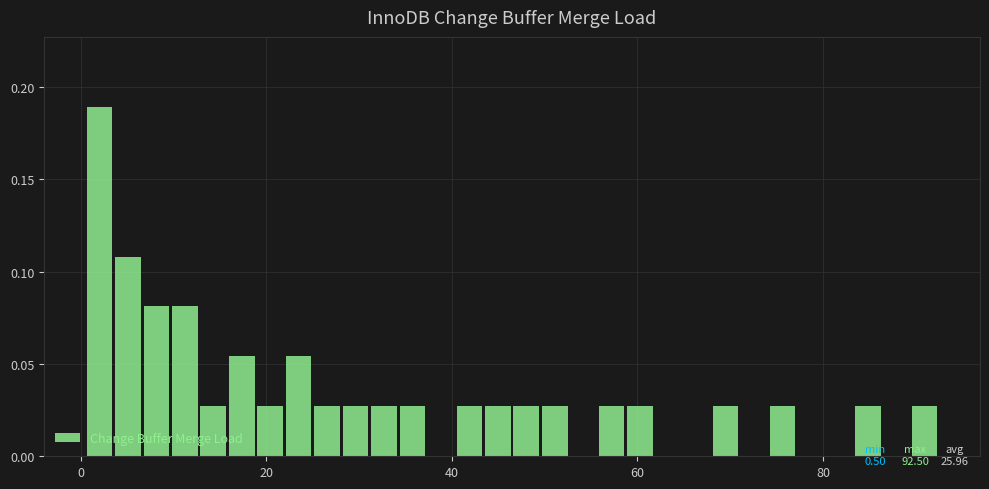

Read against the x-axis, roughly where is the centre of the tallest bar?

2